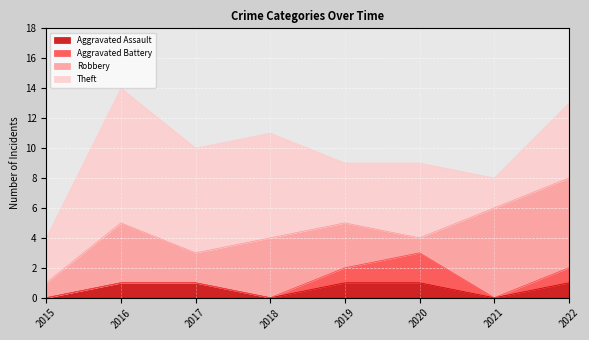

List the labels in order of Robbery value, largest first.

2021, 2022, 2016, 2018, 2019, 2017, 2015, 2020